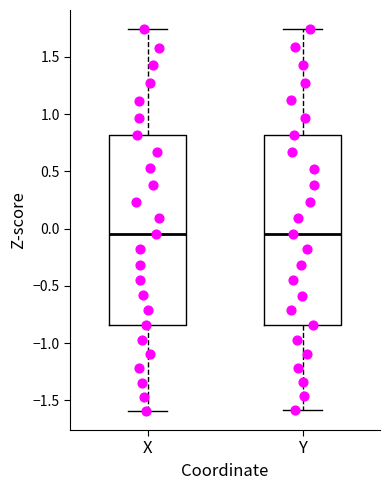

Reading left to right, read every box against the y-axis: the position of its median line, the range the box covers, and the ends of its whiskers. The values are not printed on the chart, so give them approximately, as read against the axis.

X: median -0.05, box -0.85 to 0.80, whiskers -1.60 to 1.75
Y: median -0.05, box -0.85 to 0.80, whiskers -1.60 to 1.75